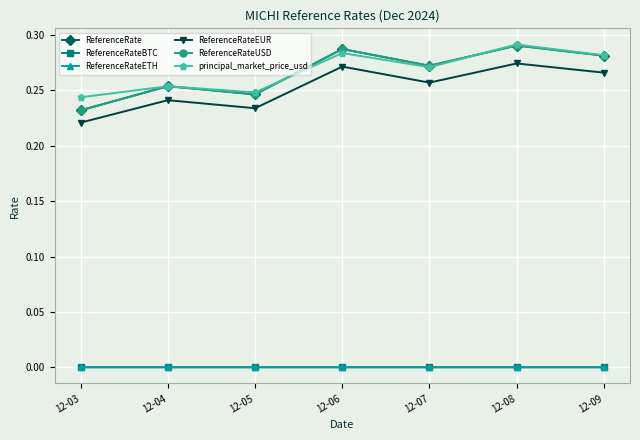

Is this an area chart (filled region under the line)?

No